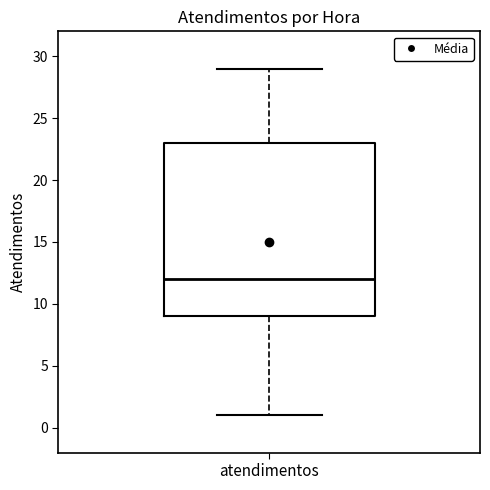

Where does the lower whisker of the box for atendimentos end on the y-axis? The values are not printed on the chart, so give them approximately, as read against the axis.

1